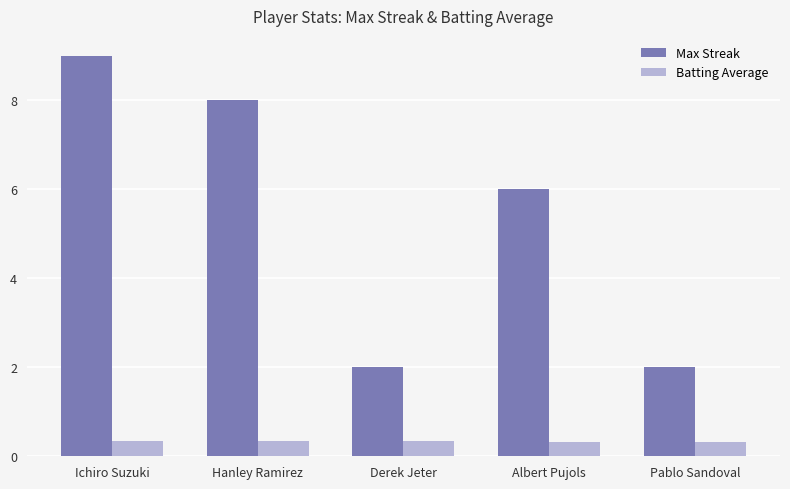

Is the value of Max Streak at Pablo Sandoval greater than the value of Batting Average at Albert Pujols?

Yes